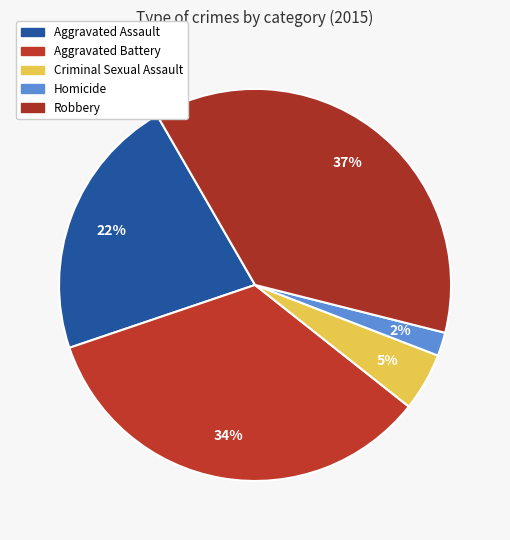

Rank the categories by value from lowest to highest.

Homicide, Criminal Sexual Assault, Aggravated Assault, Aggravated Battery, Robbery